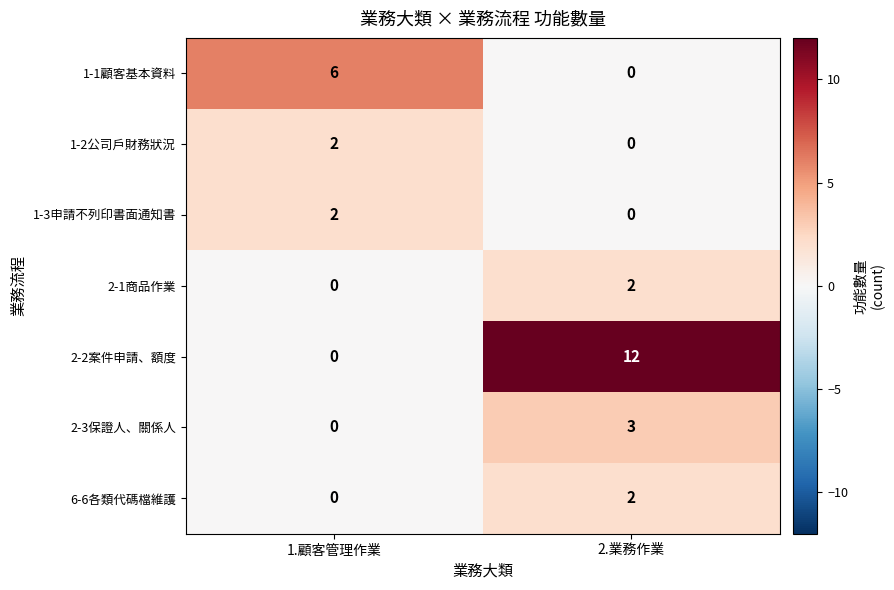

What is the difference between the highest and lowest values at 1.顧客管理作業?

6